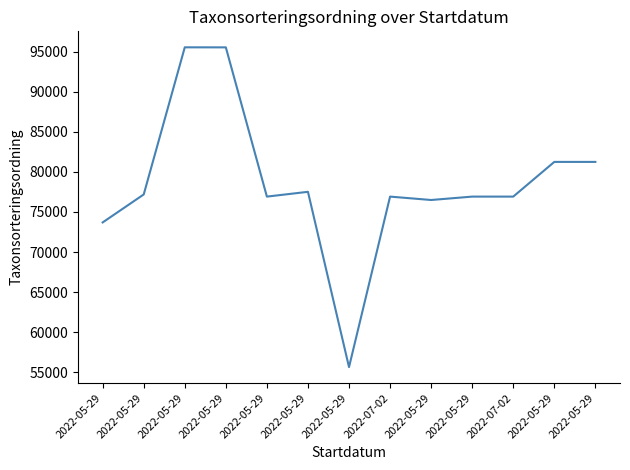

How many points are lower than both their immediate neighbors (excluding endpoints)?

3